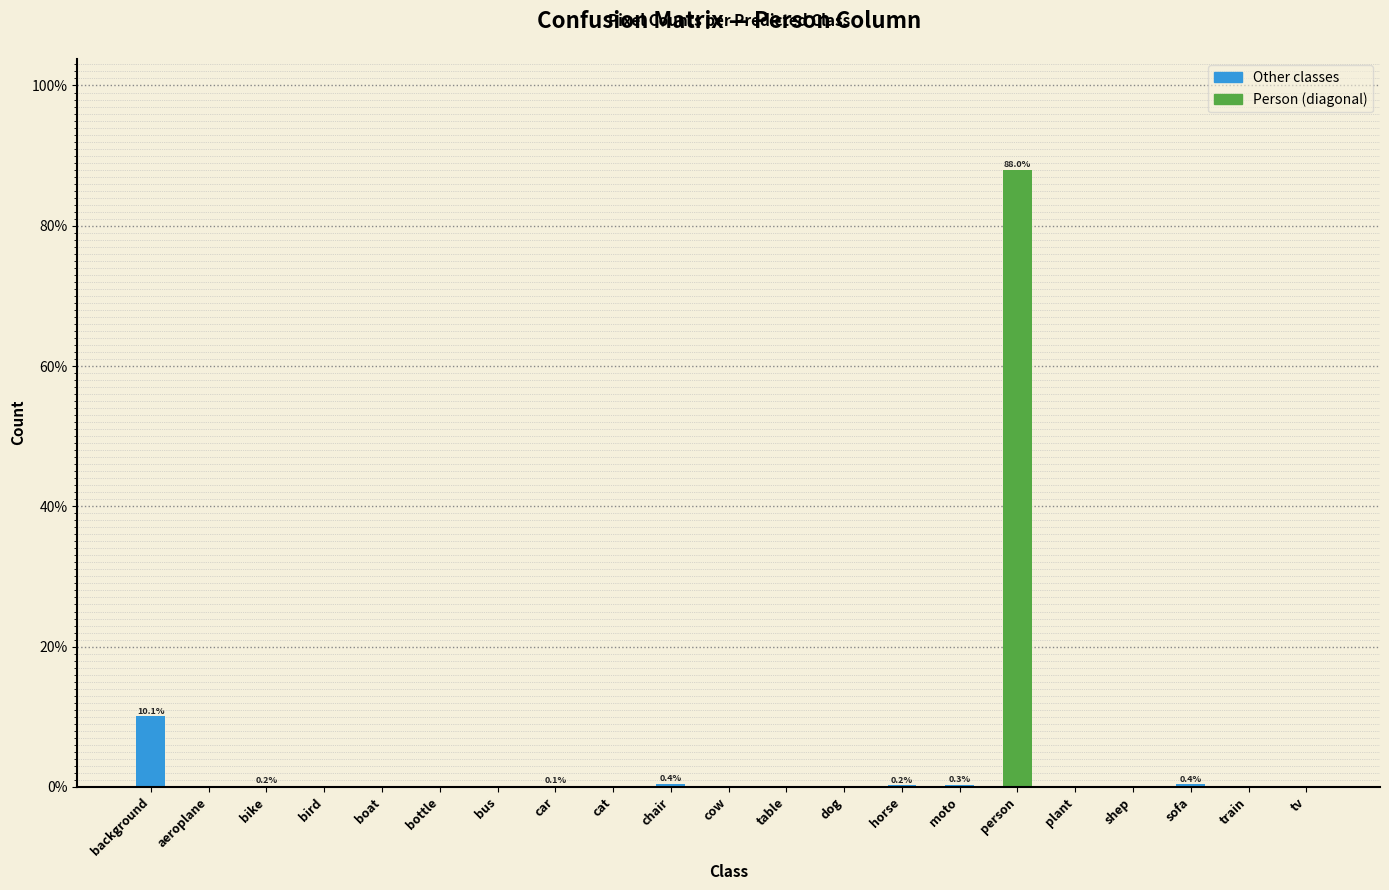

What is the sum of all values?

100.0